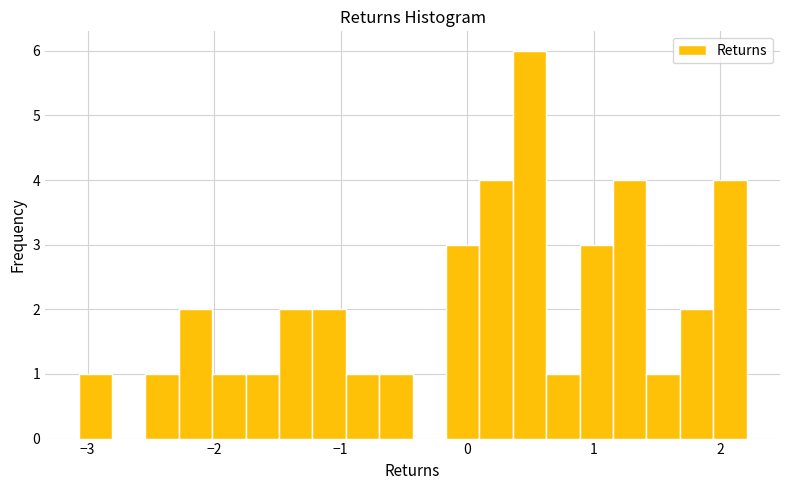

Around what value on the x-axis is the tallest bar? Give the approximate position of its centre, as read against the axis.

0.5